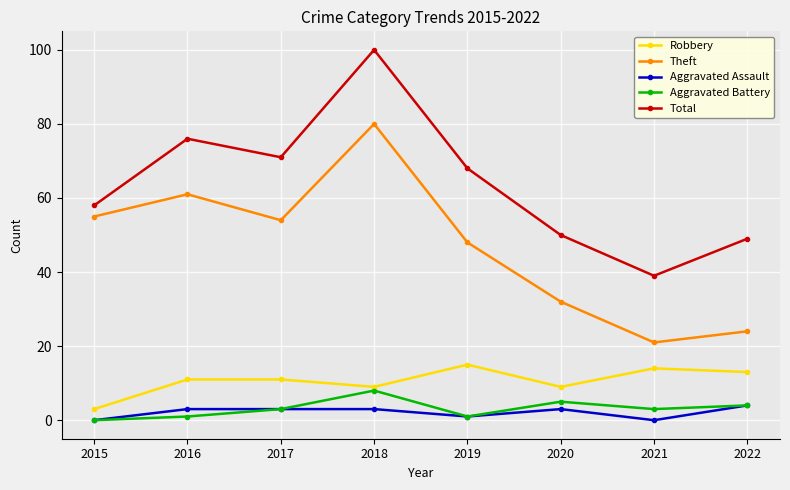

True or false: Theft and Robbery intersect in this chart.

False